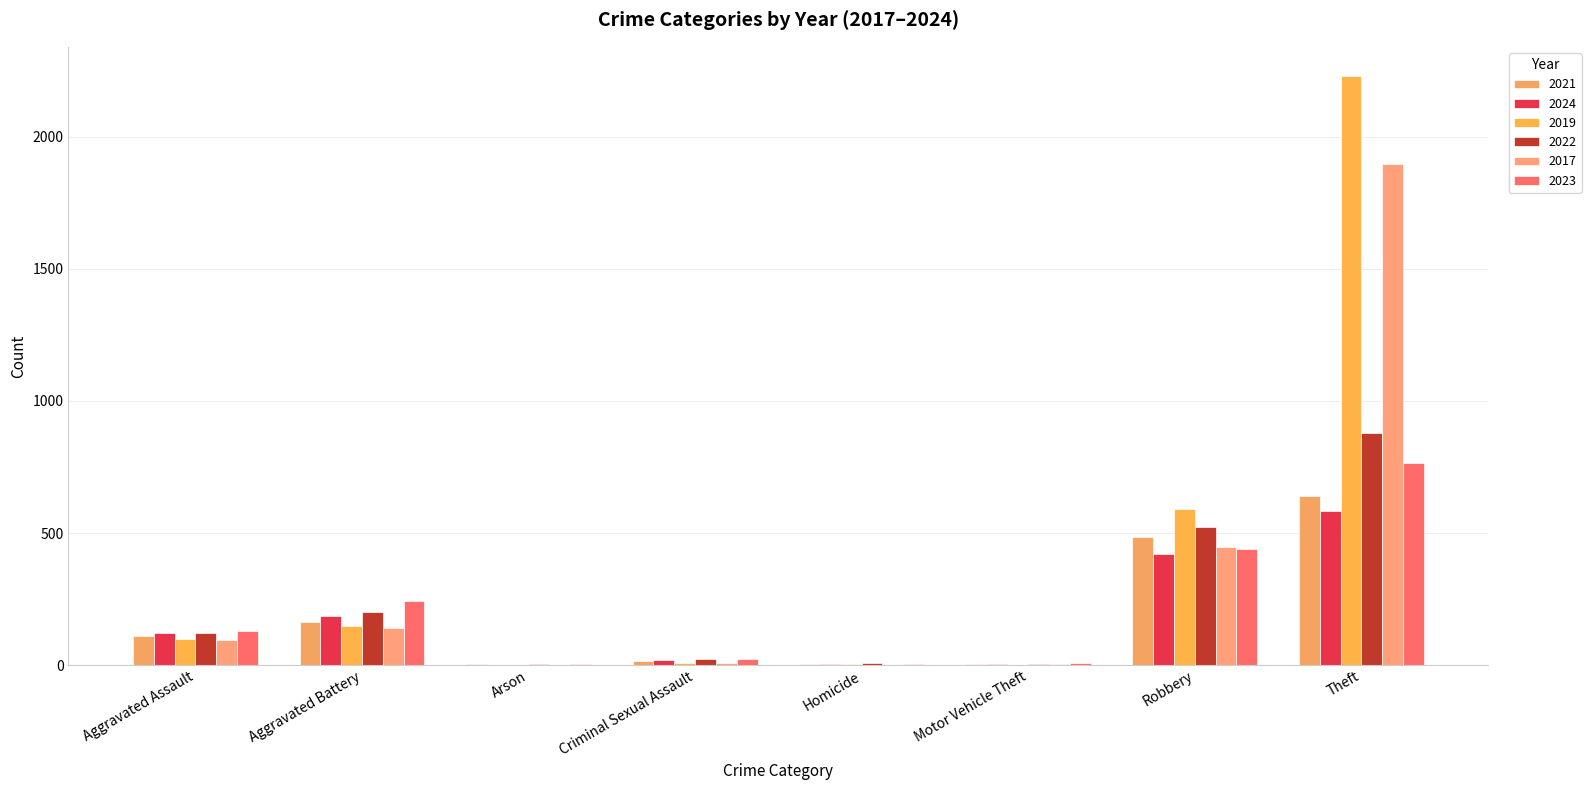

Count the number of data series in this chart.

6